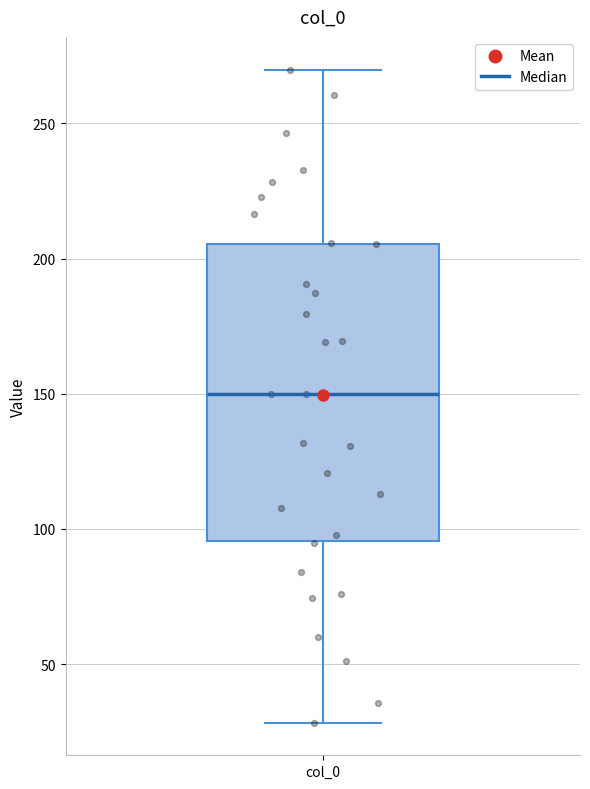

Where is the lower edge of the box for col_0 on the y-axis? The values are not printed on the chart, so give them approximately, as read against the axis.

95